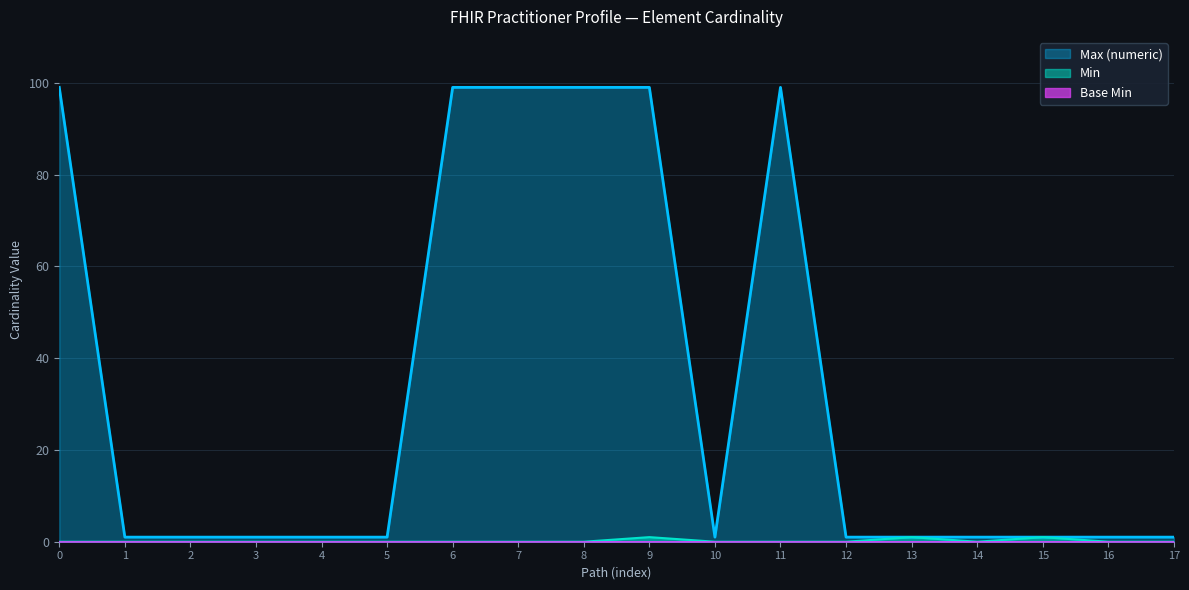

Which series has the widest spread of values?

Max (numeric)